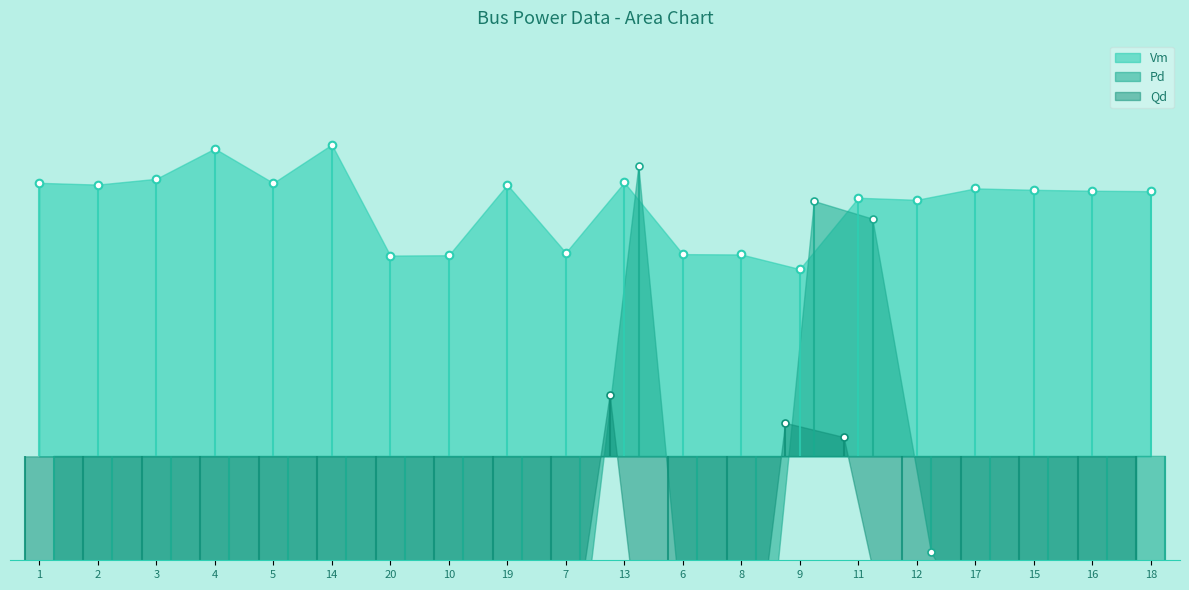

At how many categories does at least one series exceed 0?

20